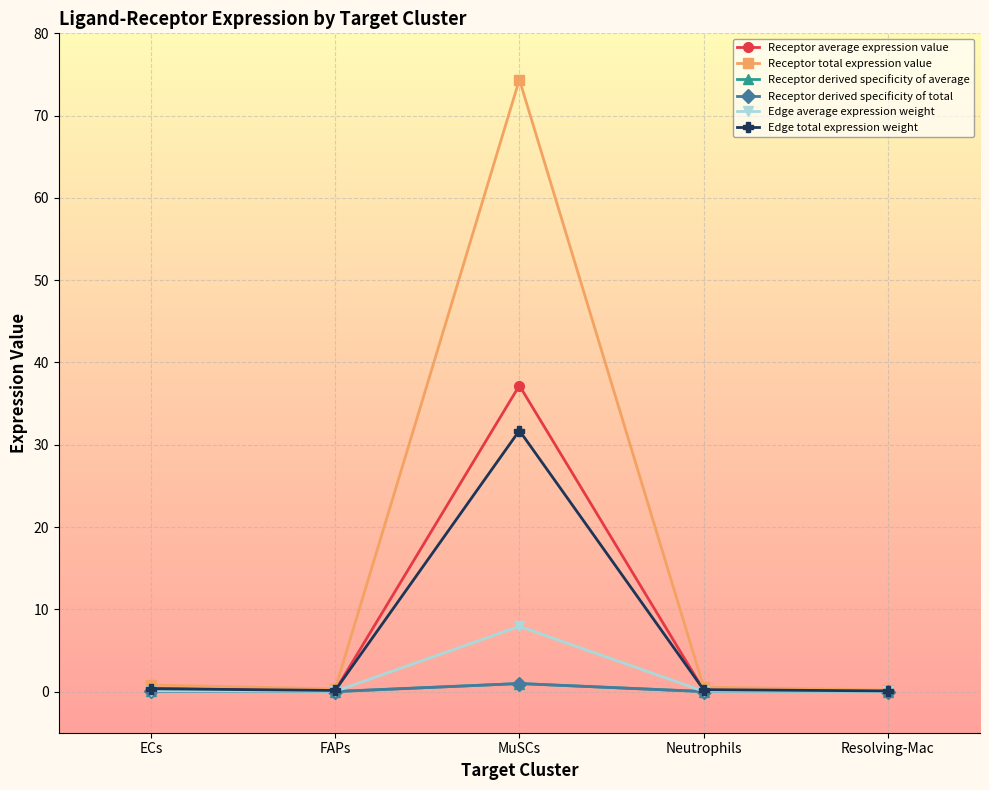

True or false: Receptor derived specificity of total has a value of 0.0 at Neutrophils.

True